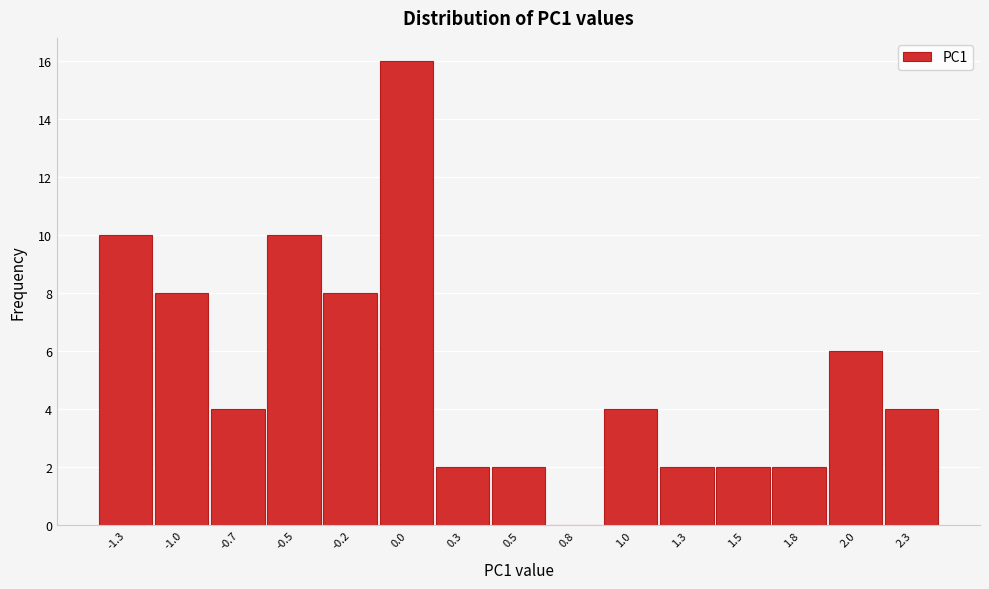

Reading left to right, what are all the values shown in this chart?

-1.3=10	-1.0=8	-0.7=4	-0.5=10	-0.2=8	0.0=16	0.3=2	0.5=2	0.8=0	1.0=4	1.3=2	1.5=2	1.8=2	2.0=6	2.3=4